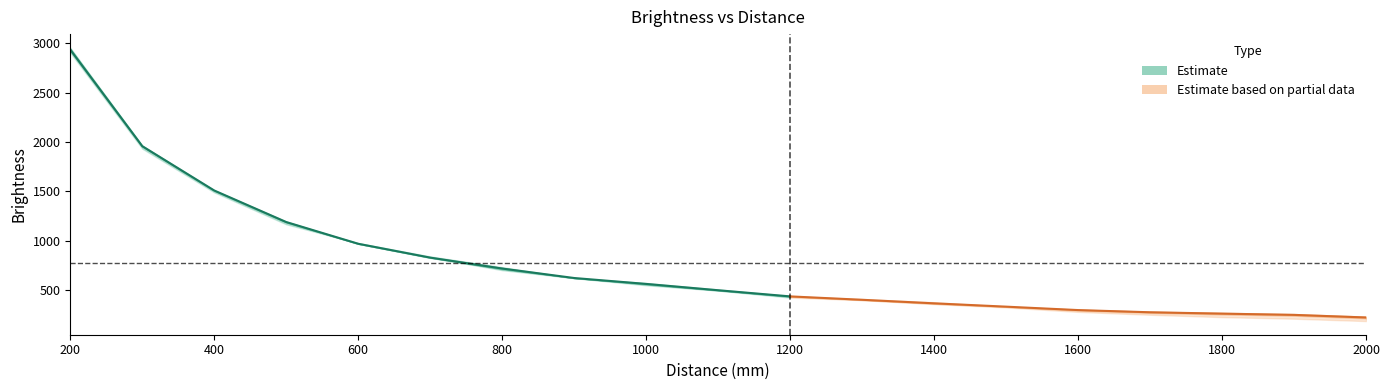

Reading right to left, list all the values displayed in this chart.

Brightness_avg: 220.3	246.7	259.3	273.0	295.3	330.0	363.7	399.7	434.0	496.3	560.3	620.3	716.3	827.0	967.3	1187.7	1507.3	1956.7	2934.7
Brightness_s1: 226.0	249.0	264.0	278.0	299.0	330.0	375.0	407.0	422.0	504.0	570.0	619.0	730.0	829.0	973.0	1165.0	1498.0	1932.0	2905.0
Brightness_s2: 184.0	208.0	224.0	248.0	277.0	322.0	356.0	396.0	436.0	493.0	547.0	619.0	700.0	839.0	974.0	1186.0	1489.0	1959.0	2954.0